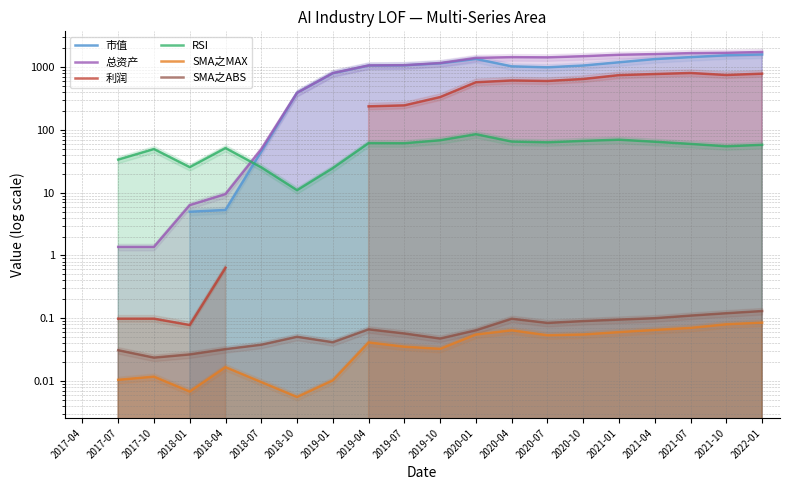

At which category does RSI reach its first local valley?

2018-01